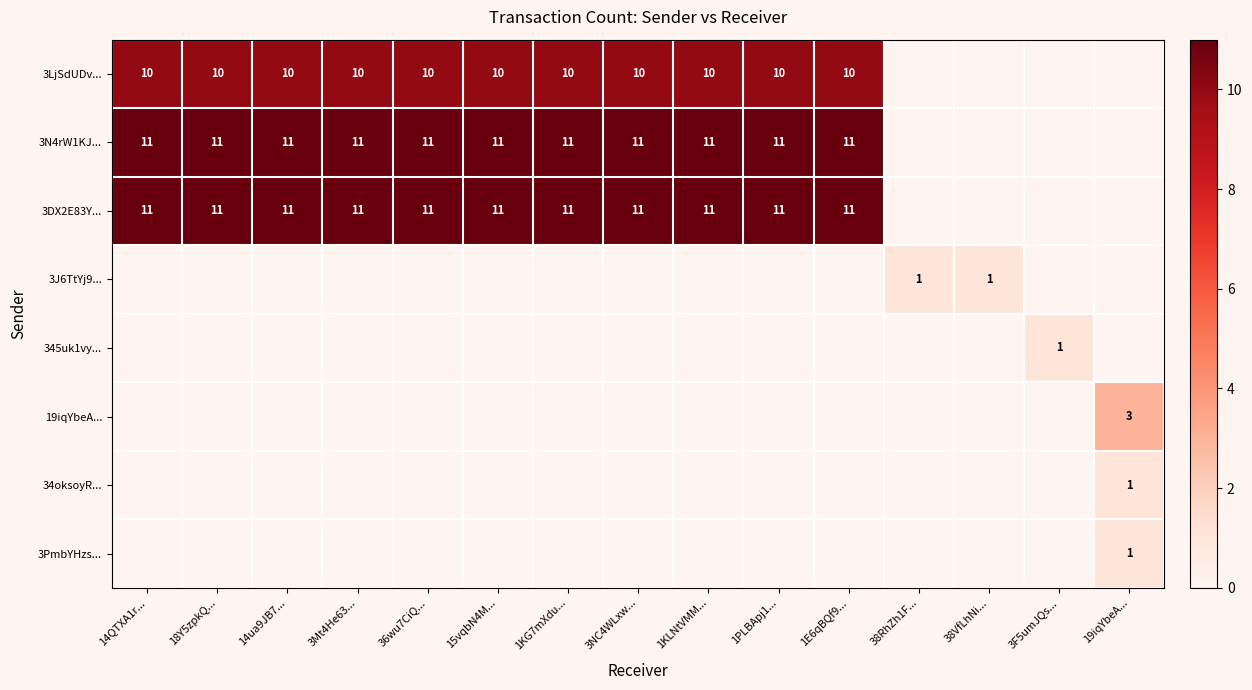

What is the difference between the highest and lowest values at 18Y5zpkQ...?

11